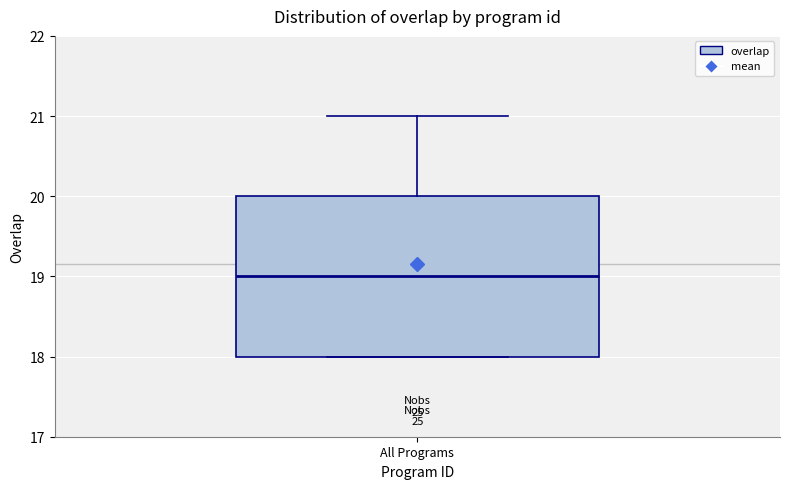

Read this box plot against the y-axis: the position of the median line, the range covered by the box, and the ends of both whiskers. The values are not printed on the chart, so give them approximately, as read against the axis.

median 19, box 18 to 20, whiskers 18 to 21